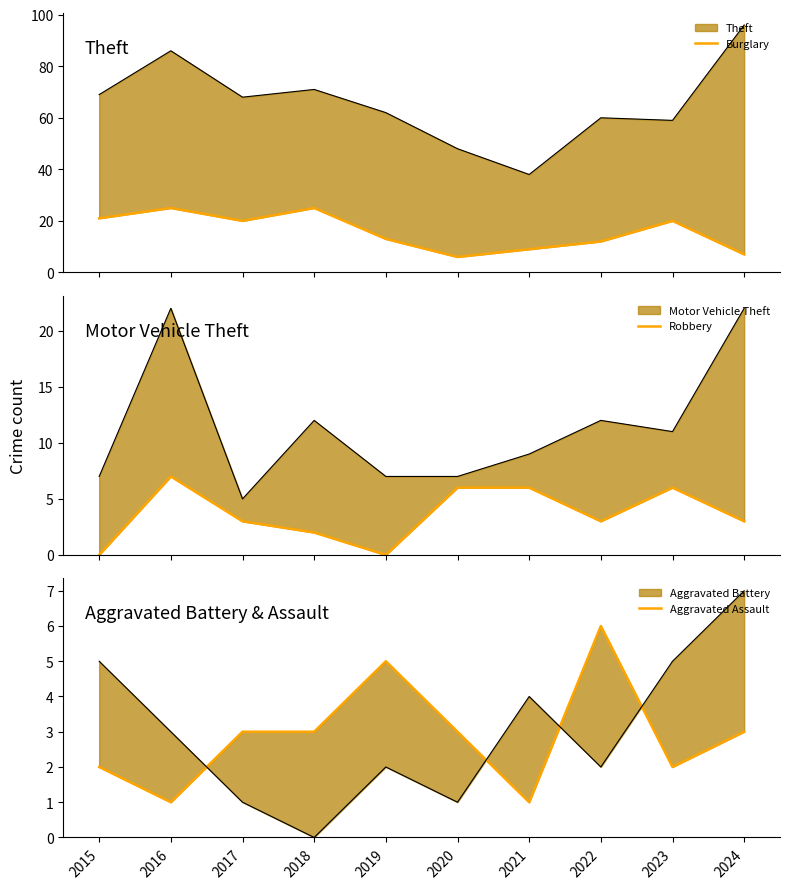

At how many categories does at least one series exceed 17?

5